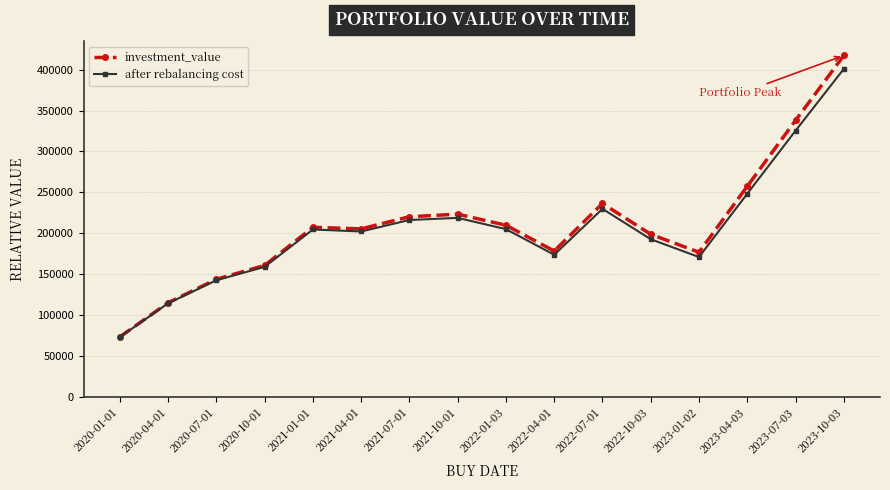

Which series has the widest spread of values?

investment_value